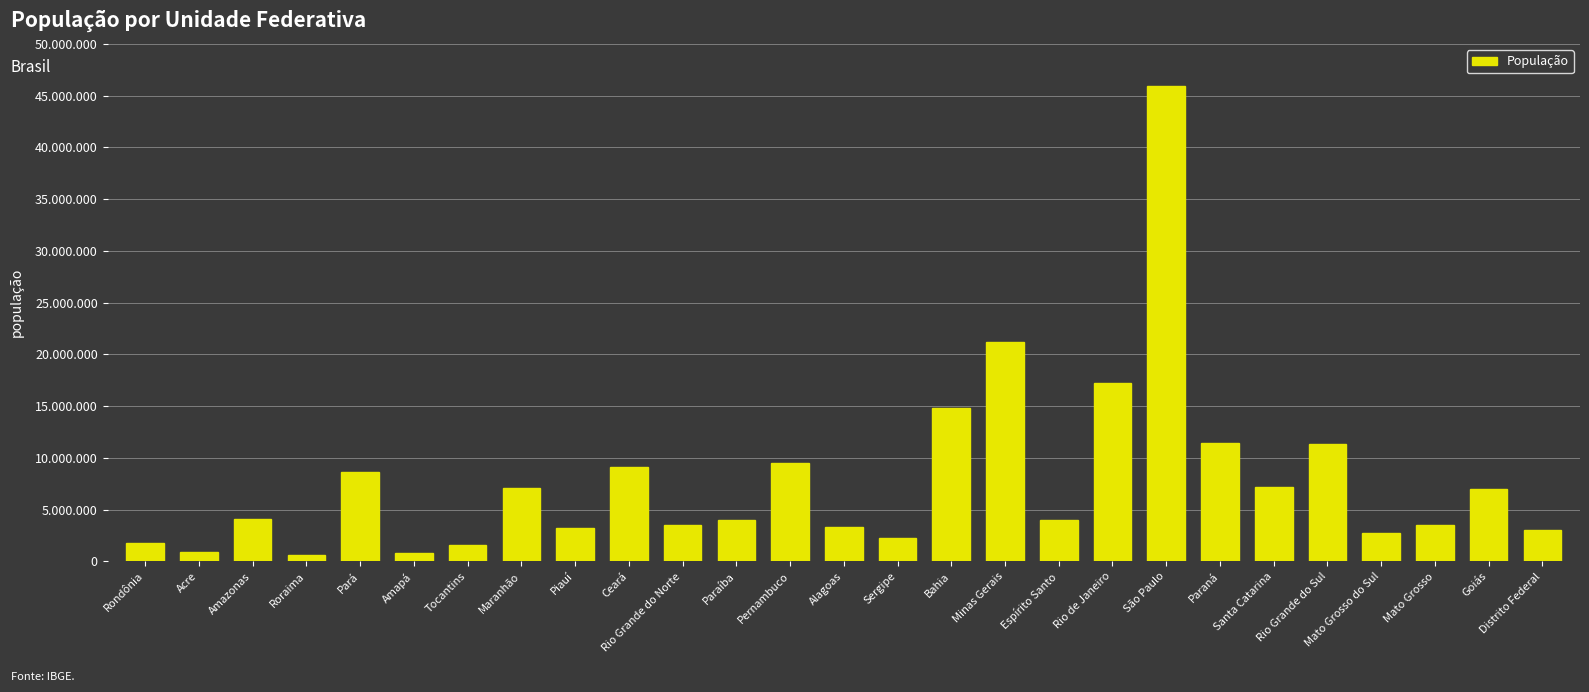

Are the bars horizontal?

No